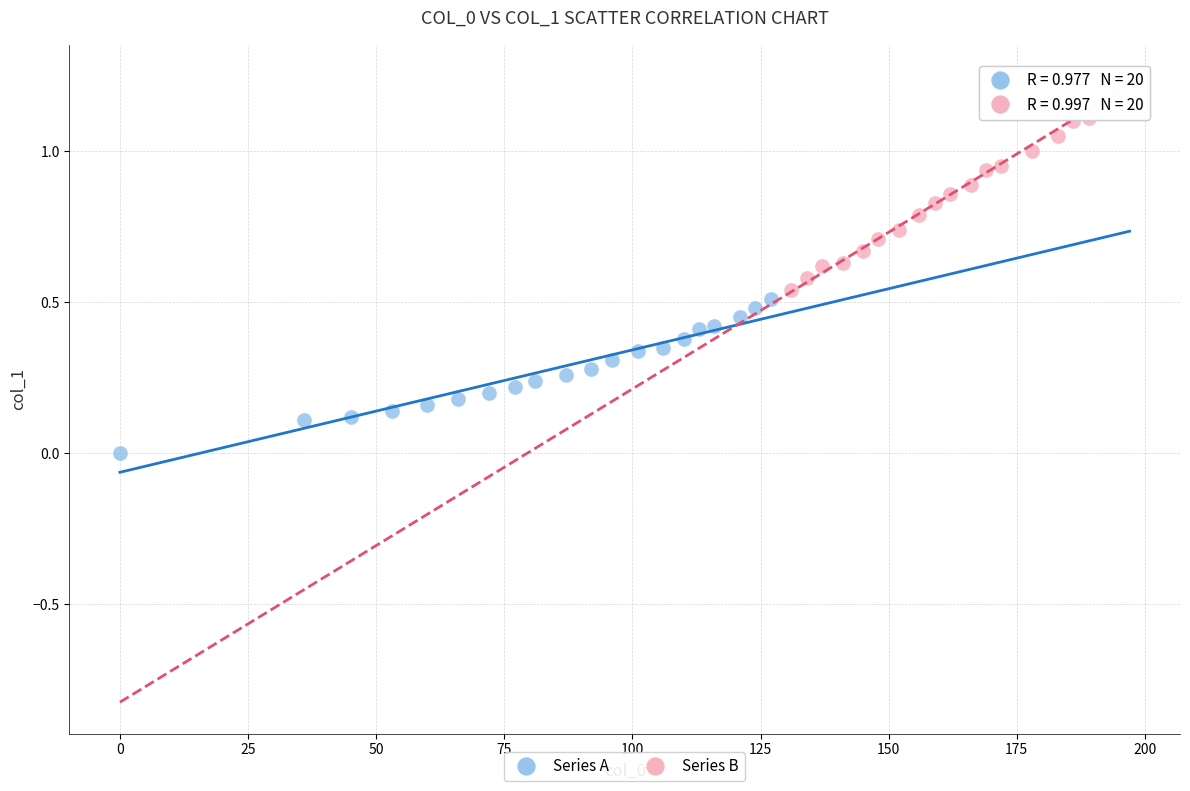

What are all the series names shown in the legend?

Series A, Series B